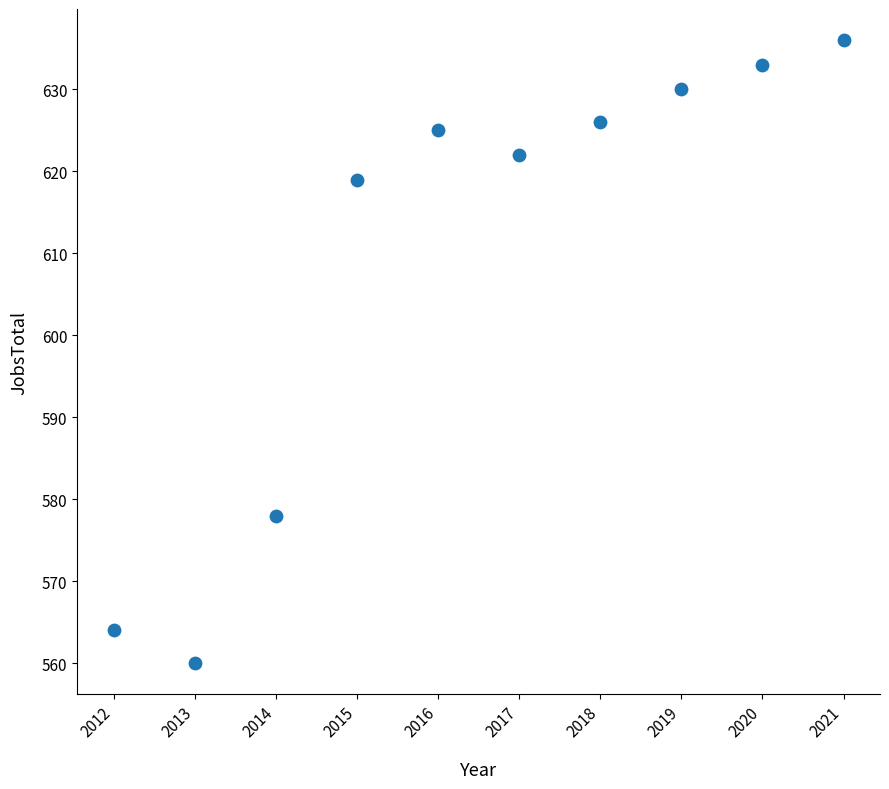

What Y value in the scatter plot is closest to 598?

578